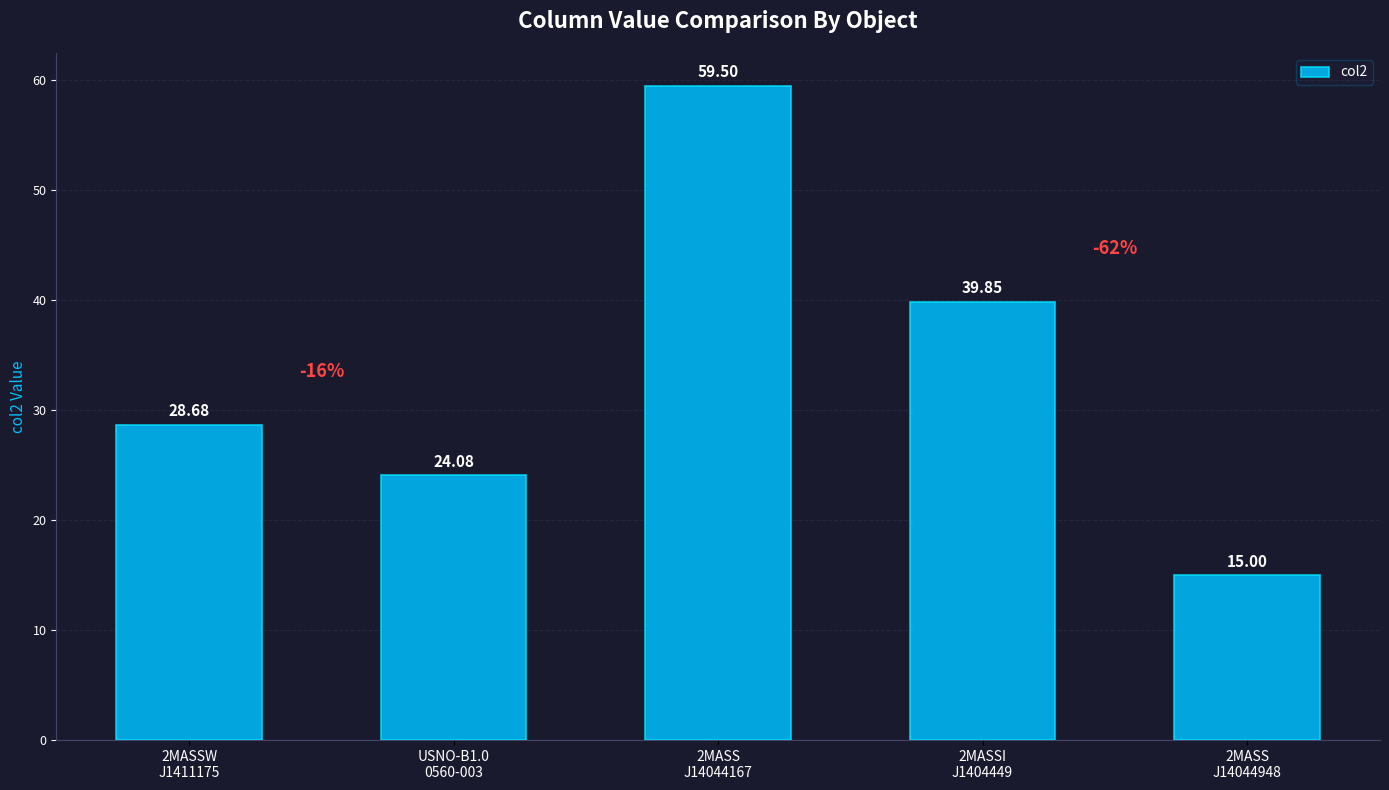

What is the average value?

33.4